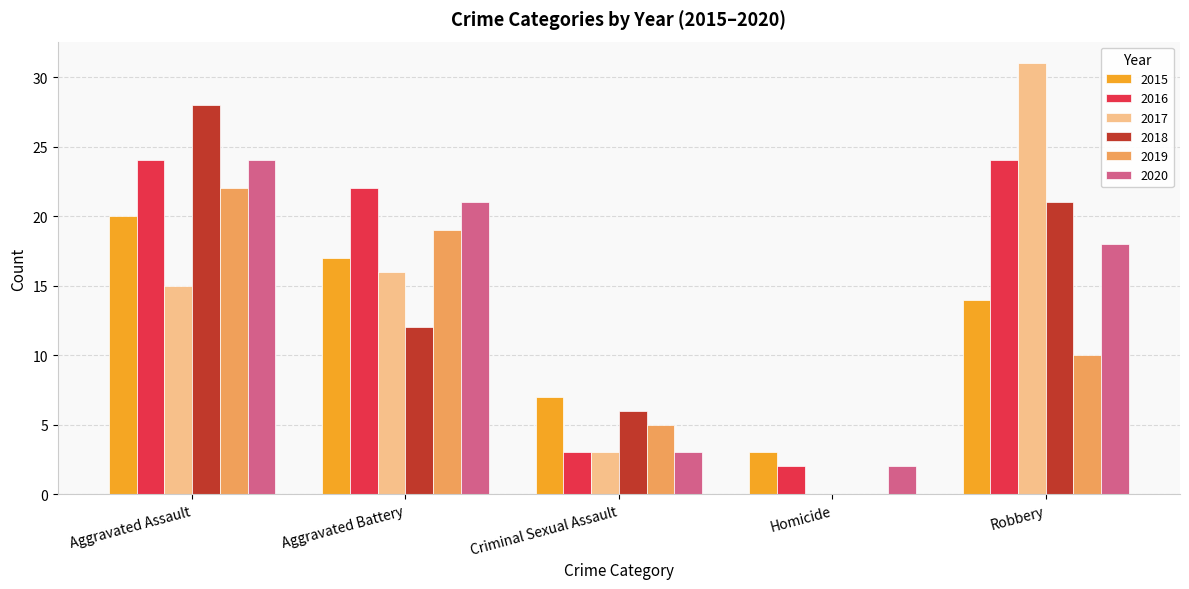

How many categories are shown in the chart?

5